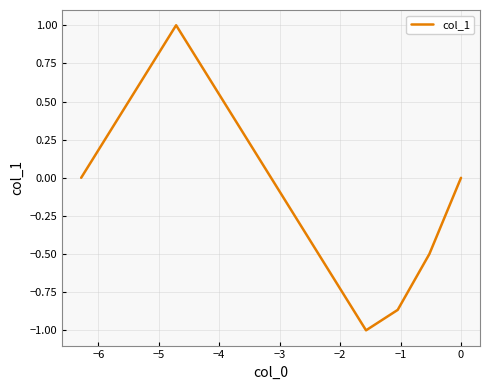

How many interior local valleys (lower than both neighbors) does the data have?

1